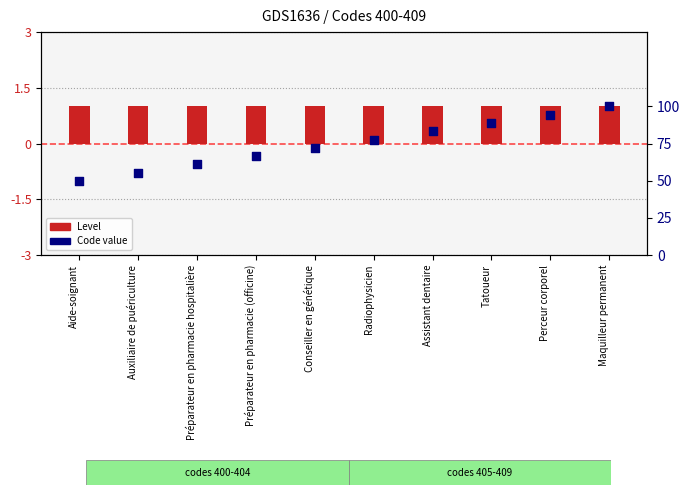

At which category is the sum across all series the highest?

Maquilleur permanent